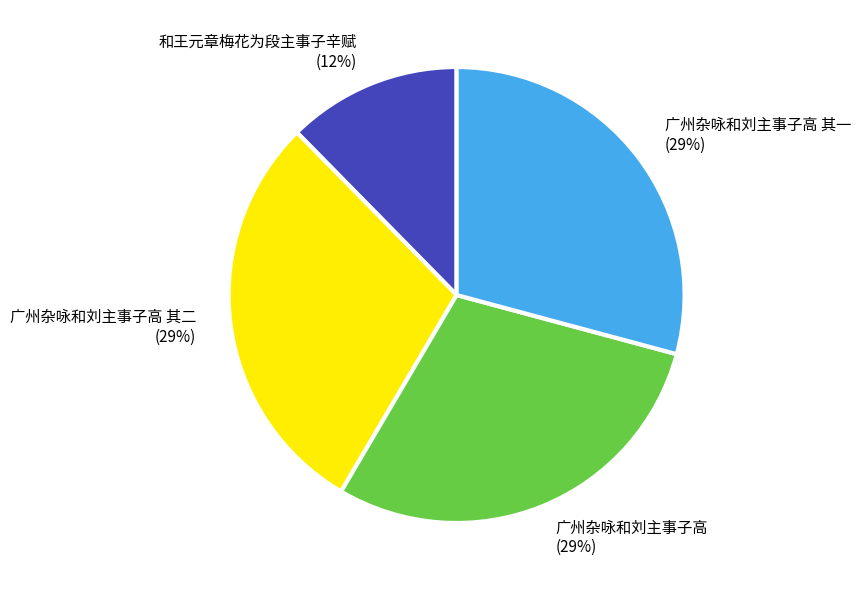

Between 广州杂咏和刘主事子高 其一 and 和王元章梅花为段主事子辛赋, which is larger?

广州杂咏和刘主事子高 其一